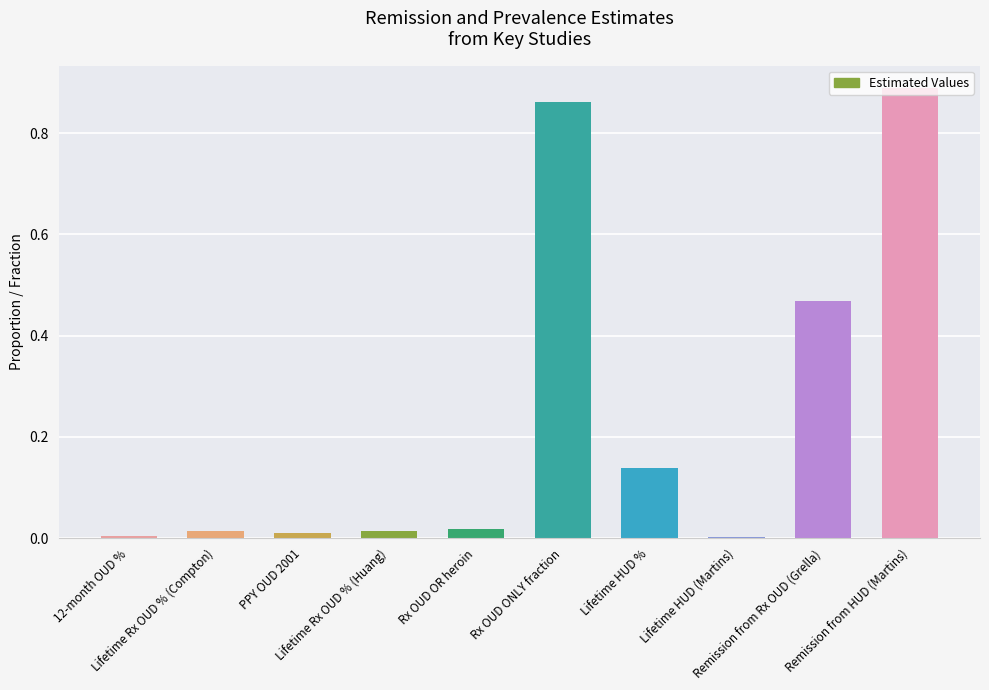

At which category does the chart reach its peak across all series?

Remission from HUD (Martins)